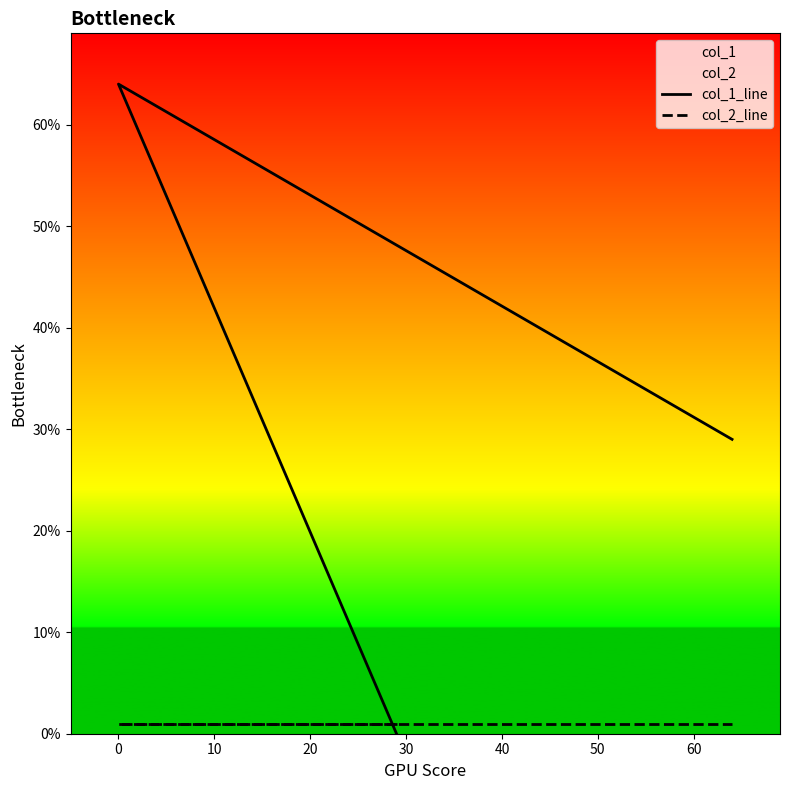

The value of col_1_line at 0 is 102. True or false?

False